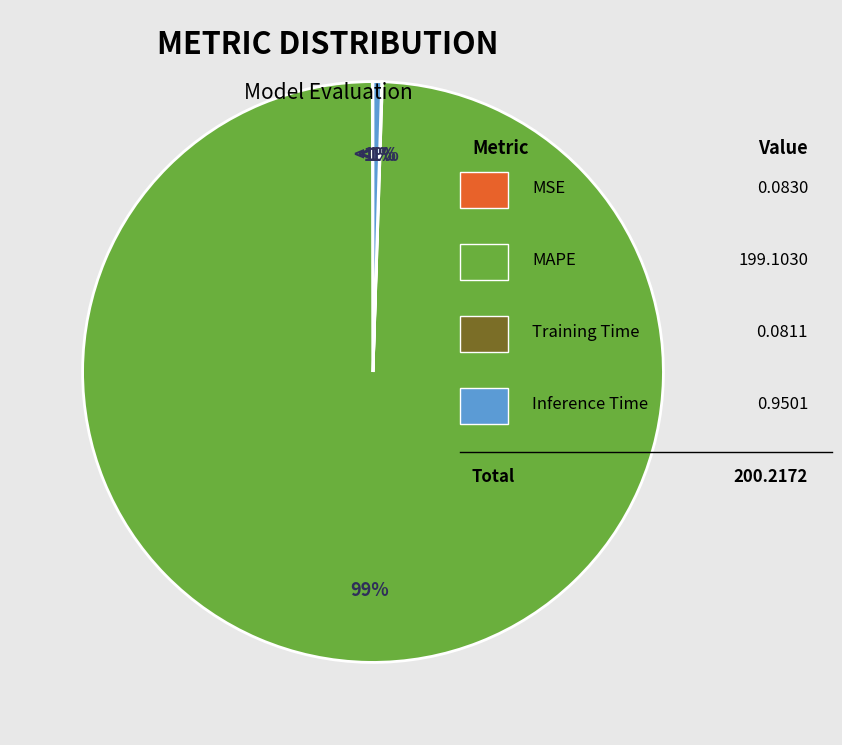

How much of the chart is everything except Training Time?

100.0%